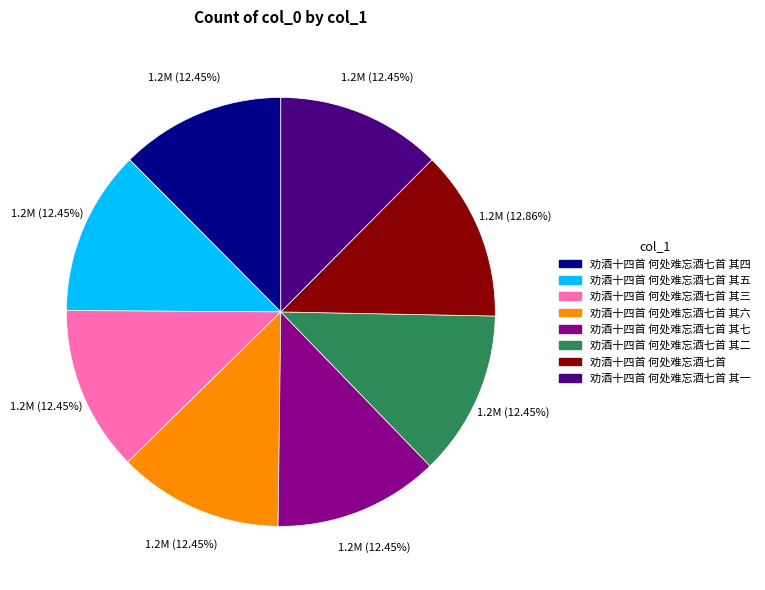

Does any single category account for the majority?

No